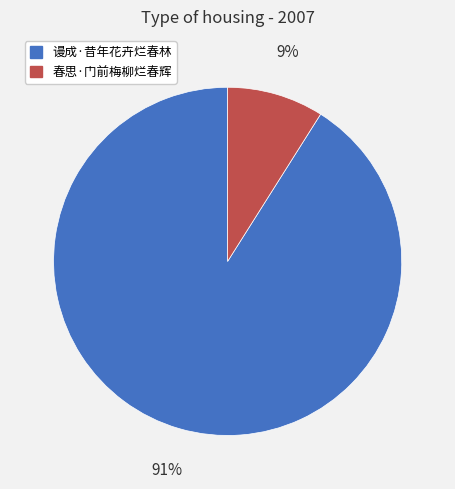

How many slices are in this pie chart?

2